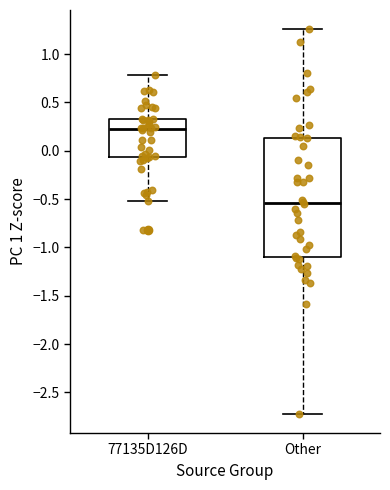

Reading left to right, transcribe this box plot: for each box, give where its median line is, the range the box spans, and where its two whiskers end, as read against the y-axis. The values are not printed on the chart, so give them approximately, as read against the axis.

77135D126D: median 0.20, box -0.05 to 0.30, whiskers -0.50 to 0.80
Other: median -0.55, box -1.10 to 0.15, whiskers -2.70 to 1.25